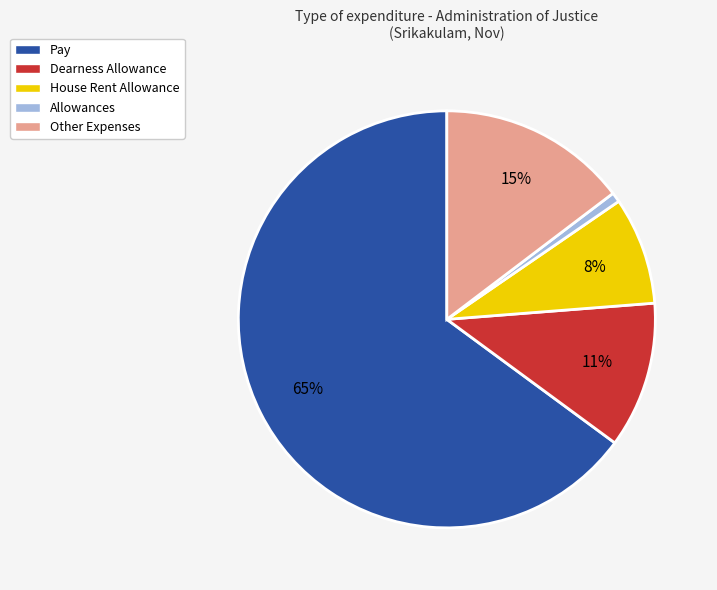

Does Pay account for over 50% of the chart?

Yes